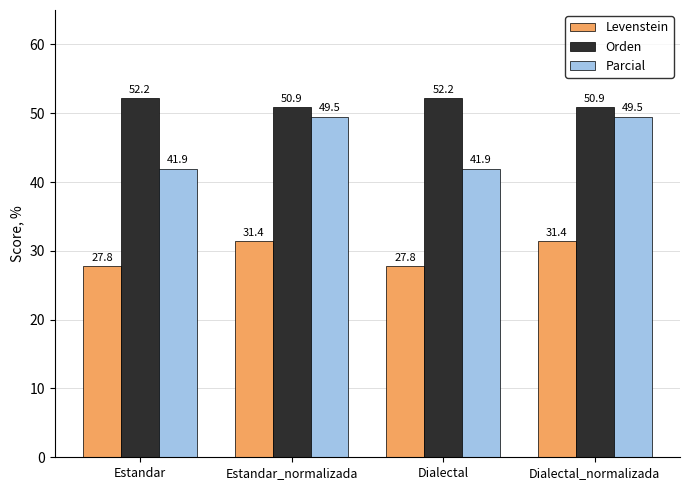

Which series has the largest range (max minus min)?

Parcial